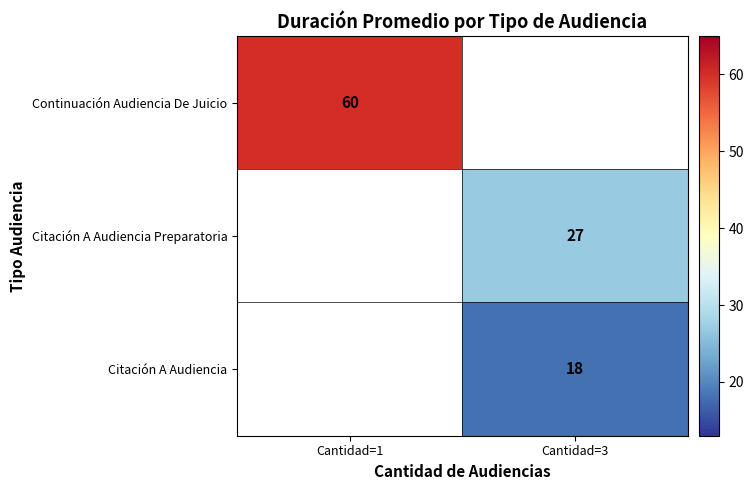

Is it true that Continuación Audiencia De Juicio equals 60 at Cantidad=1?

True